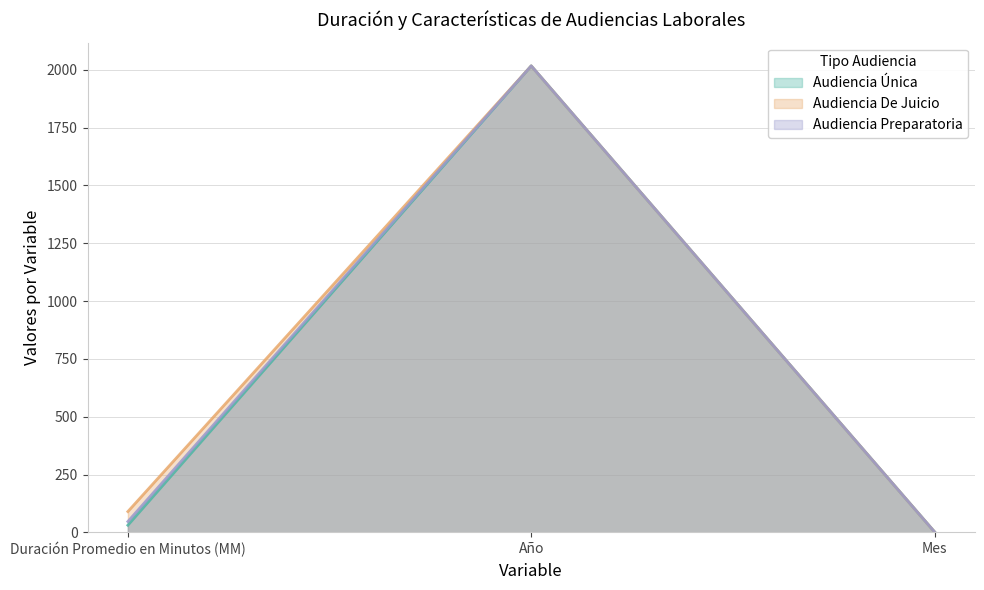

How many lines are shown in the chart?

3